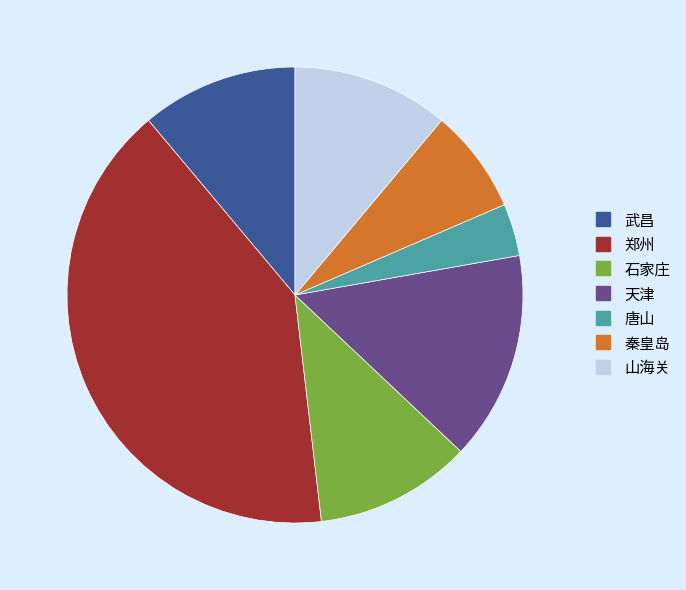

True or false: 郑州 accounts for 41% of the total.

True